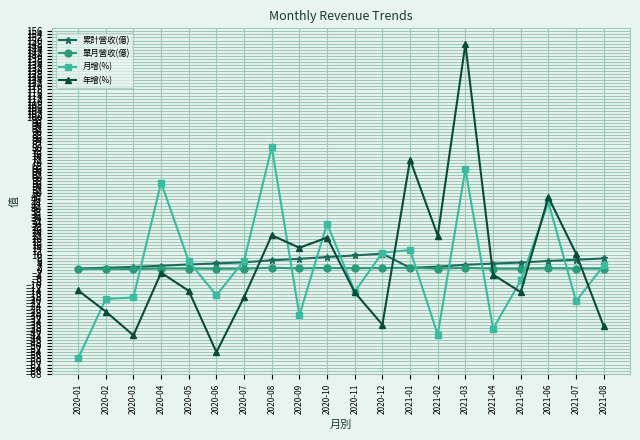

What is the smallest value displayed?

-58.0